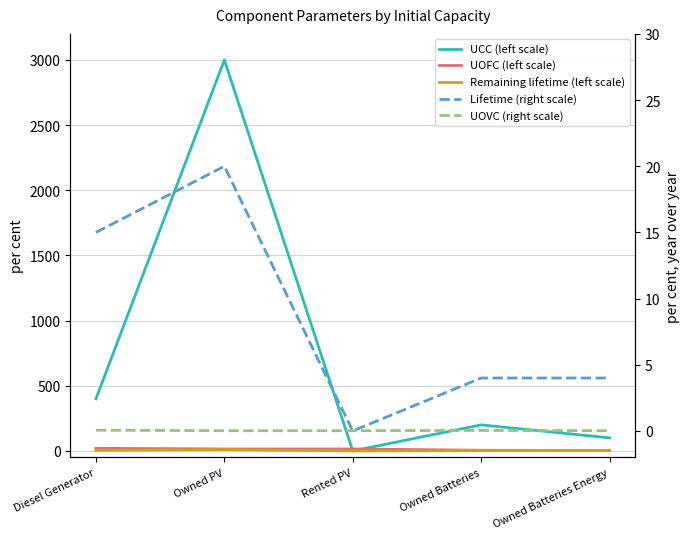

At which label does Lifetime (right scale) reach its peak?

Owned PV